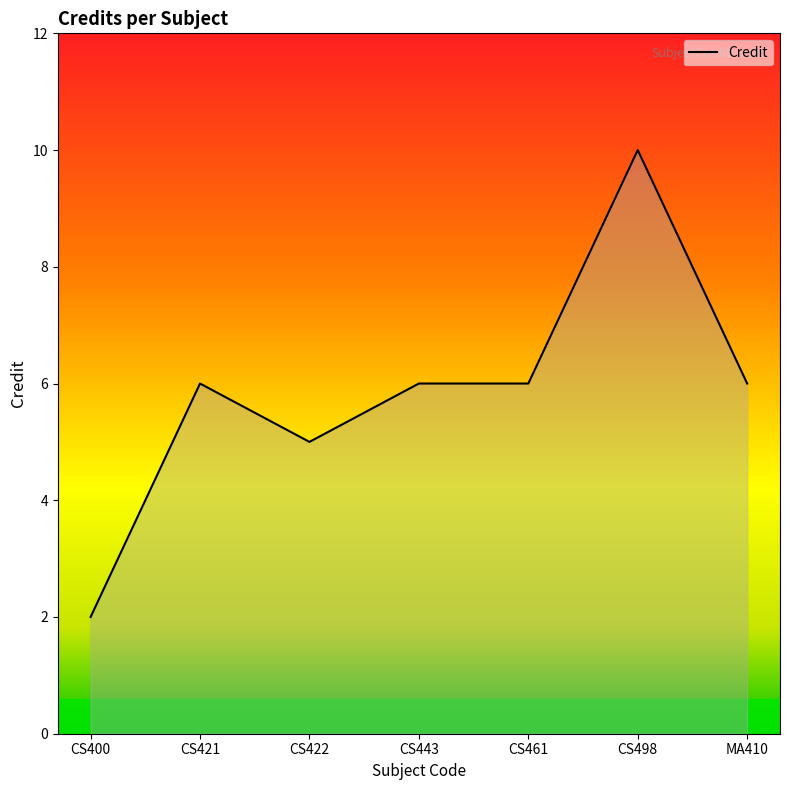

What is the difference between the values at CS400 and CS461?

4